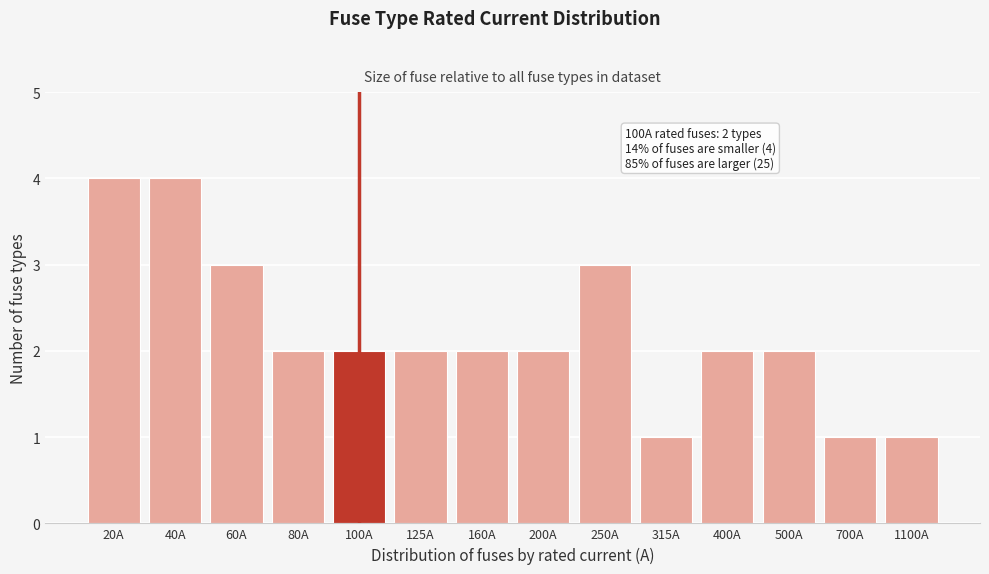

Reading left to right, list all the values displayed in this chart.

4	4	3	2	2	2	2	2	3	1	2	2	1	1